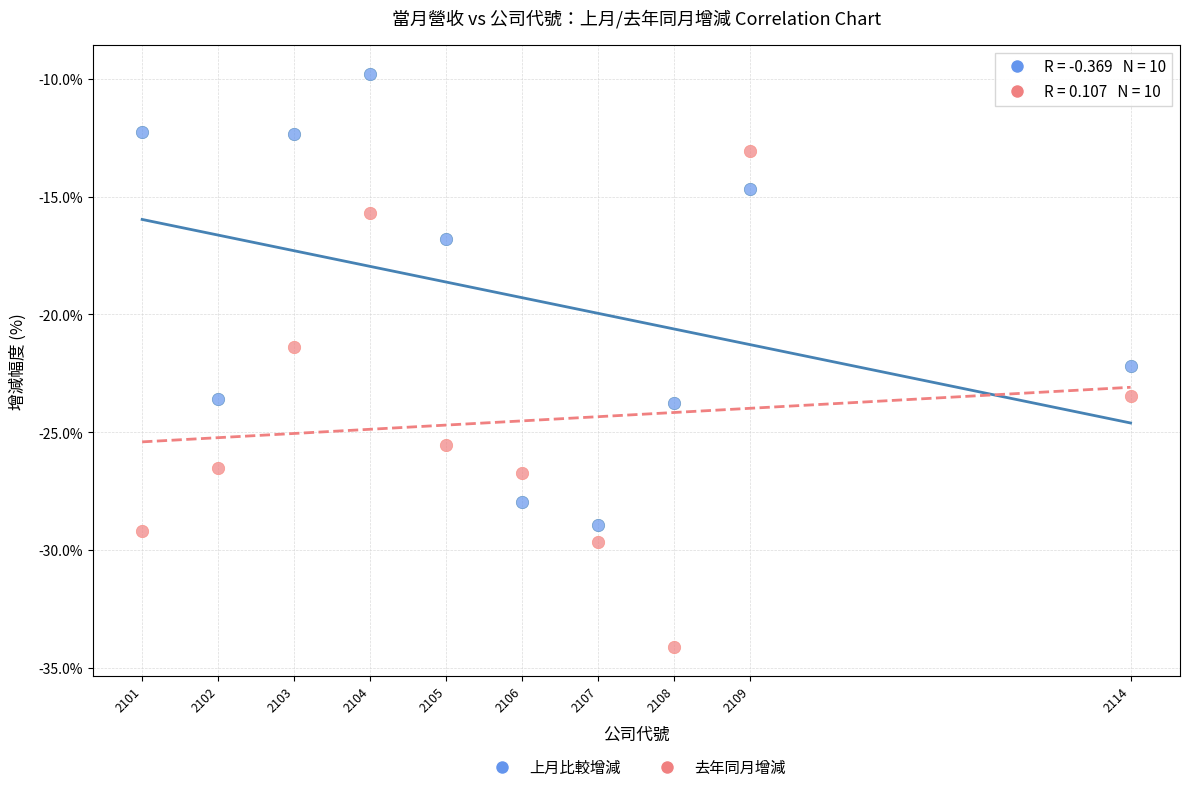

Across all series, what Y value is closest to -21?

-21.4